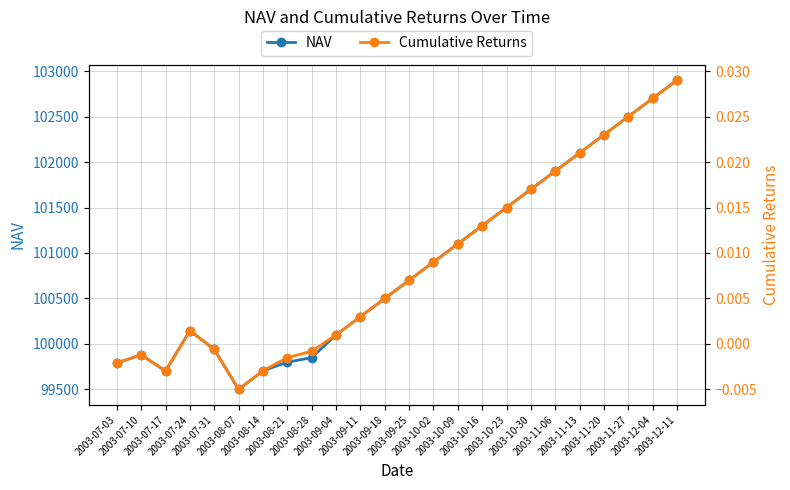

Which label corresponds to the largest value in the chart?

2003-12-11